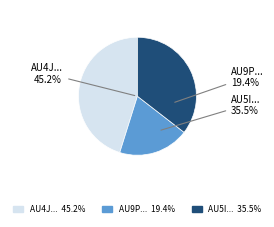

To the nearest percent, what portion does AU4JSCQYFEDHWXGBIUP7 represent?

45%